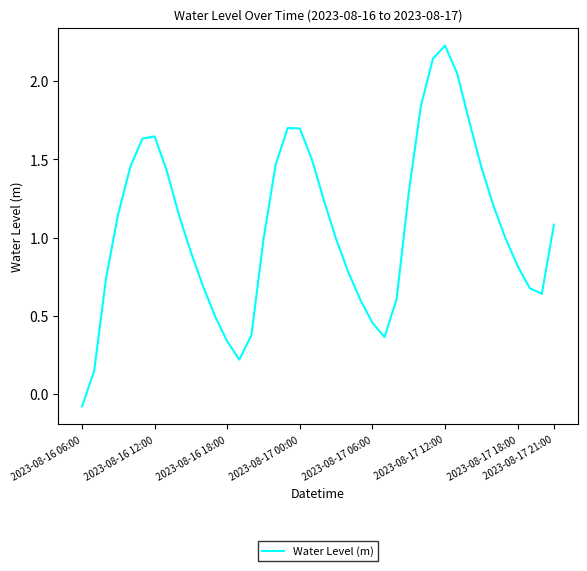

Which category has the lowest value across all series?

2023-08-16 06:00